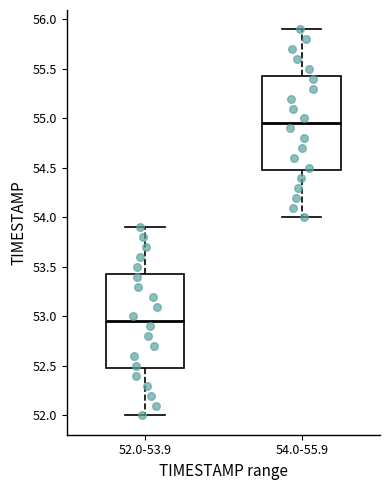

Reading left to right, transcribe this box plot: for each box, give where its median line is, the range the box spans, and where its two whiskers end, as read against the y-axis. The values are not printed on the chart, so give them approximately, as read against the axis.

52.0-53.9: median 52.95, box 52.50 to 53.45, whiskers 52.00 to 53.90
54.0-55.9: median 54.95, box 54.50 to 55.45, whiskers 54.00 to 55.90